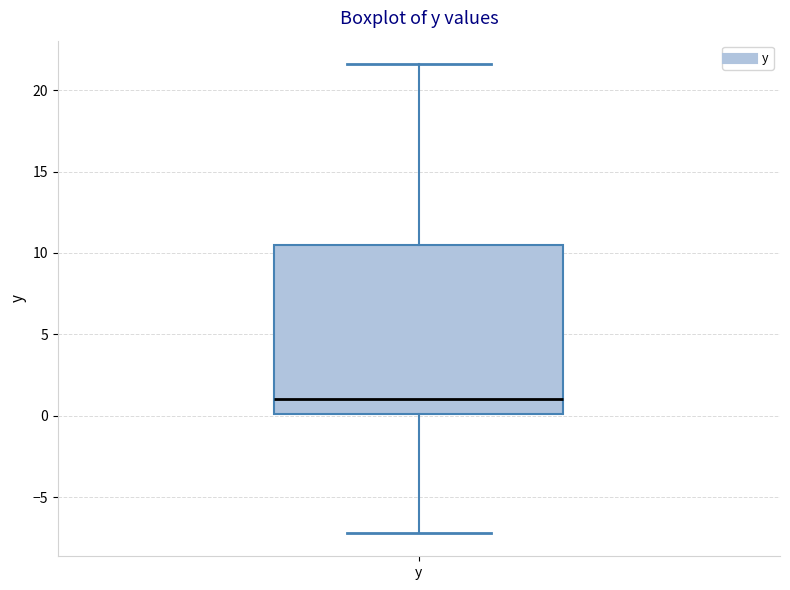

Read this box plot against the y-axis: the position of the median line, the range covered by the box, and the ends of both whiskers. The values are not printed on the chart, so give them approximately, as read against the axis.

median 1.0, box 0.0 to 10.5, whiskers -7.0 to 21.5